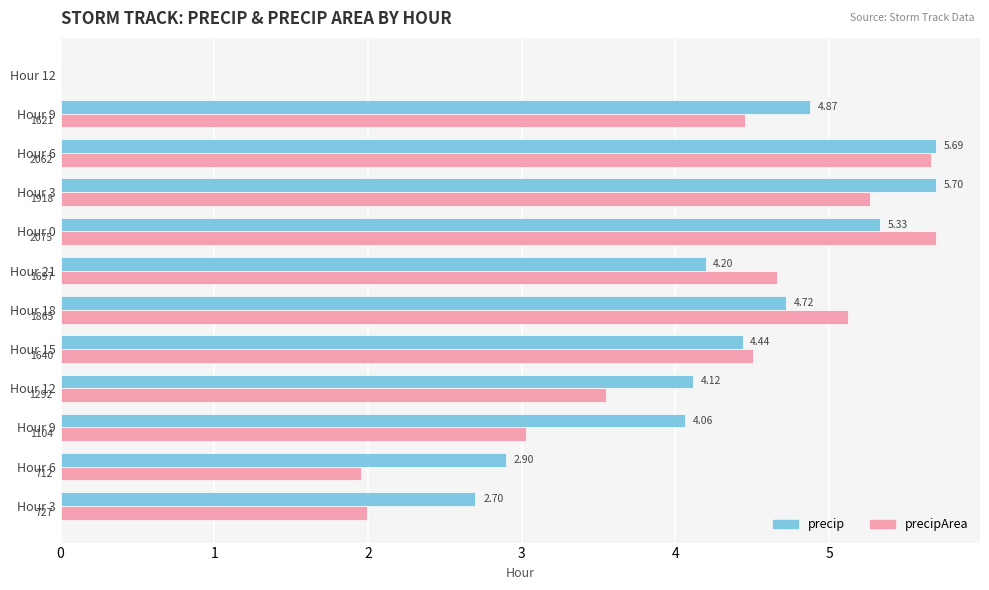

How many categories are shown in the chart?

12